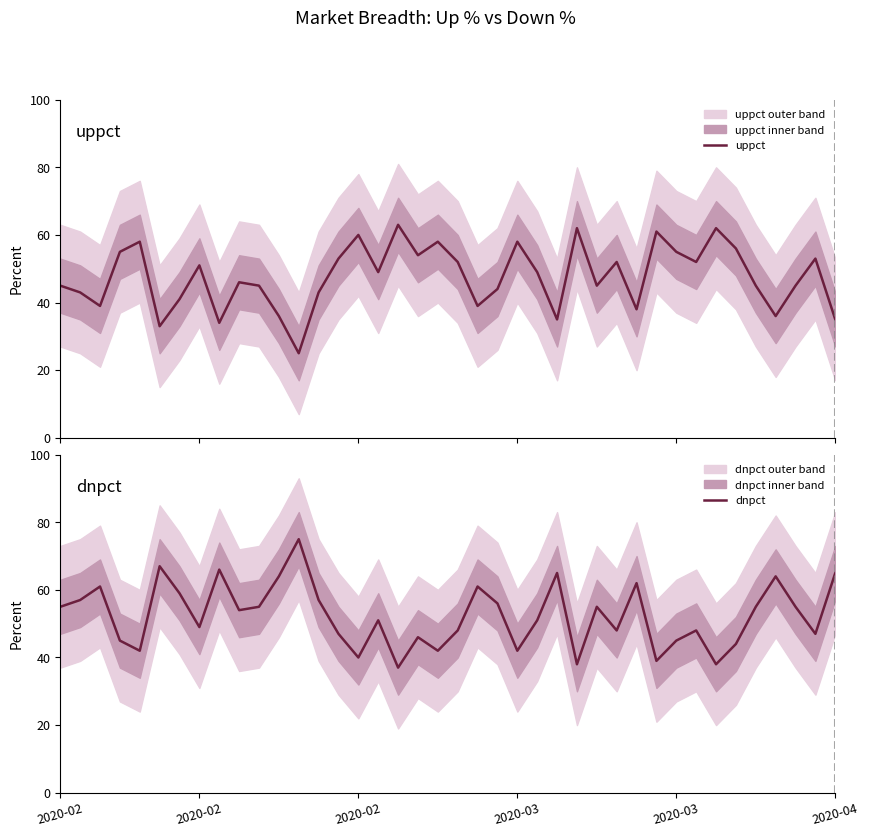

Read the uppct value at 33, to the nearest 5.

60